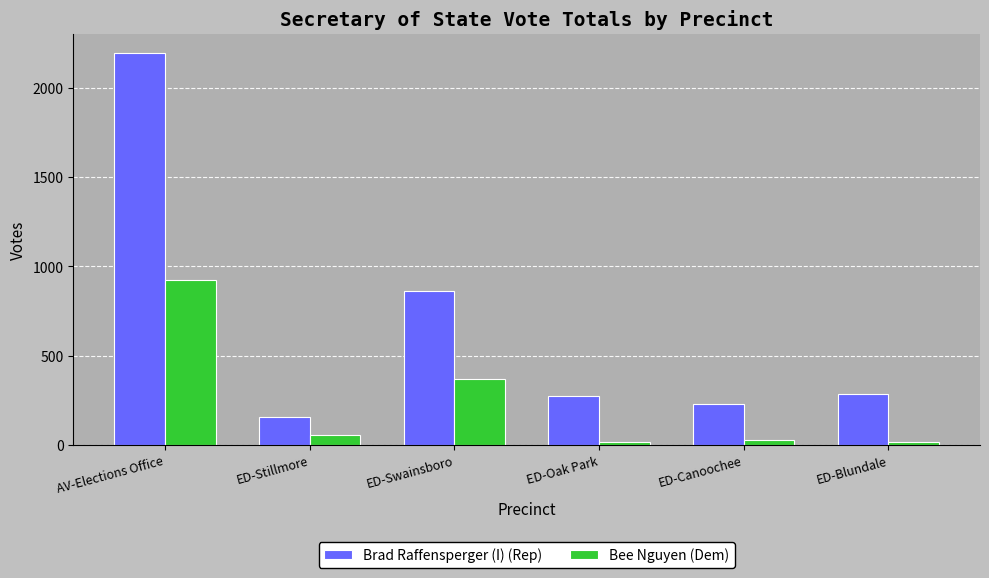

What is the average value of the Brad Raffensperger (I) (Rep) series?

666